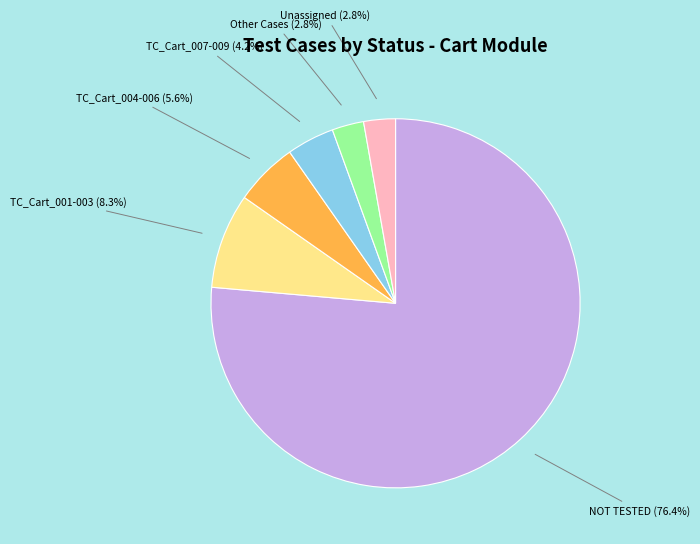

Is there a majority slice in this chart?

Yes